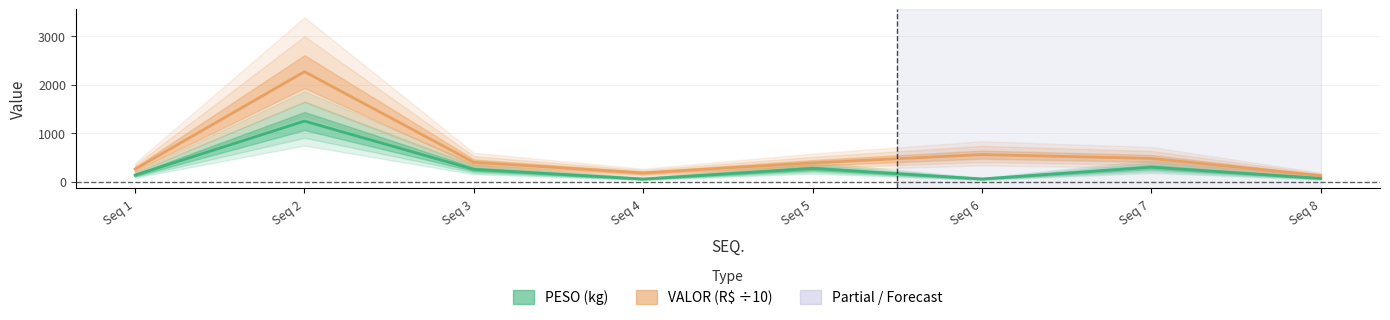

In PESO, how many points are higher than both neighbors (excluding endpoints)?

3